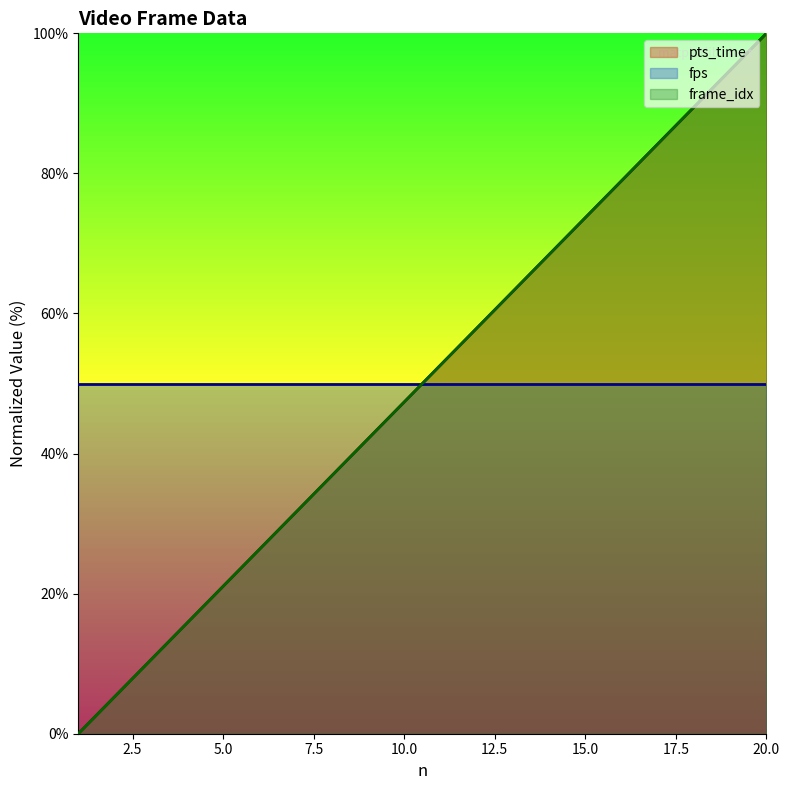

Is the value of pts_time at 19 greater than the value of frame_idx at 1?

Yes